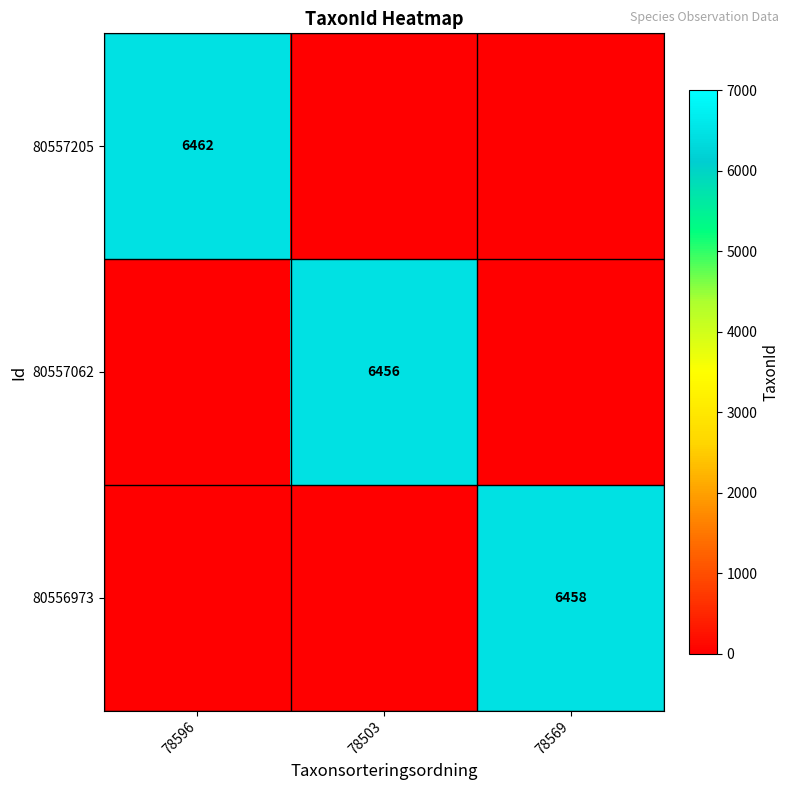

True or false: 80557062 has a value of 2582 at 78503.

False